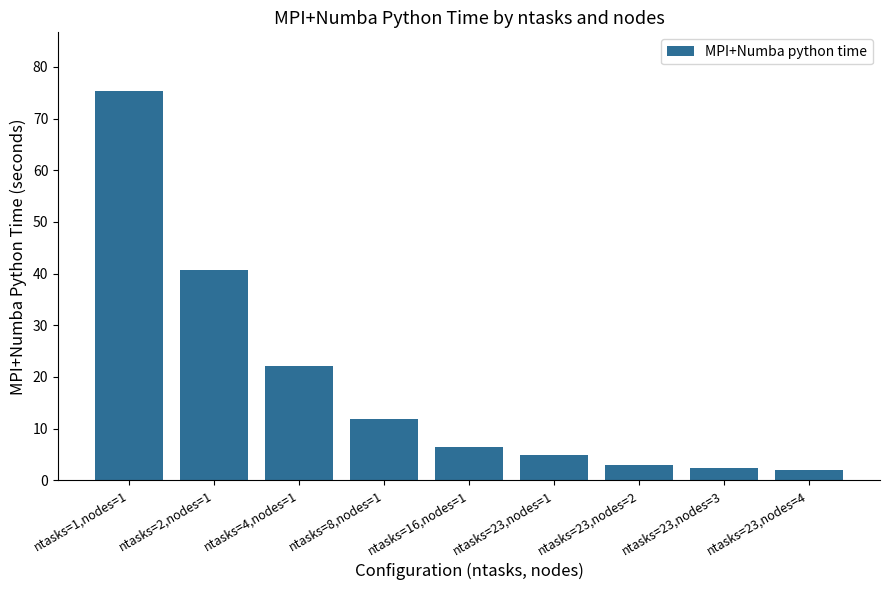

Is it true that the value at ntasks=2,nodes=1 is 40.7?

True